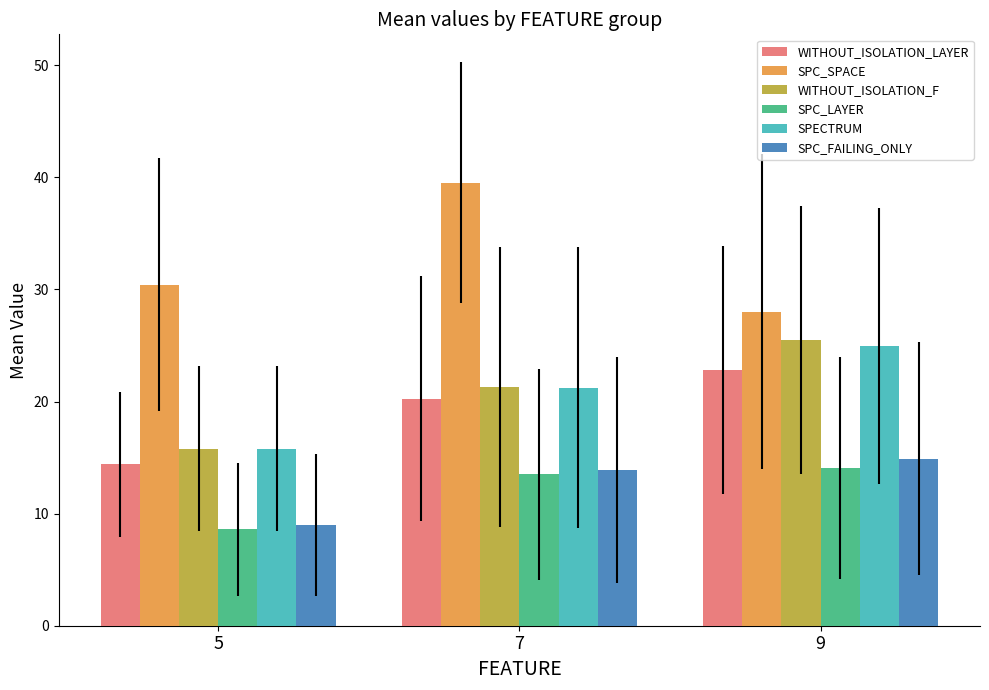

Rank the series by their maximum value, from highest to lowest.

SPC_SPACE, WITHOUT_ISOLATION_F, SPECTRUM, WITHOUT_ISOLATION_LAYER, SPC_FAILING_ONLY, SPC_LAYER